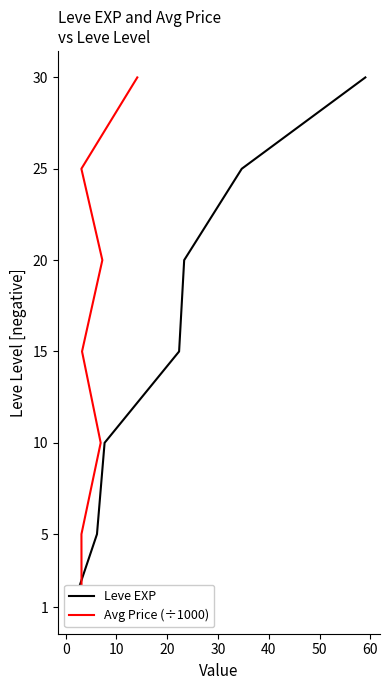

Which series has the largest total across all categories?

Leve EXP